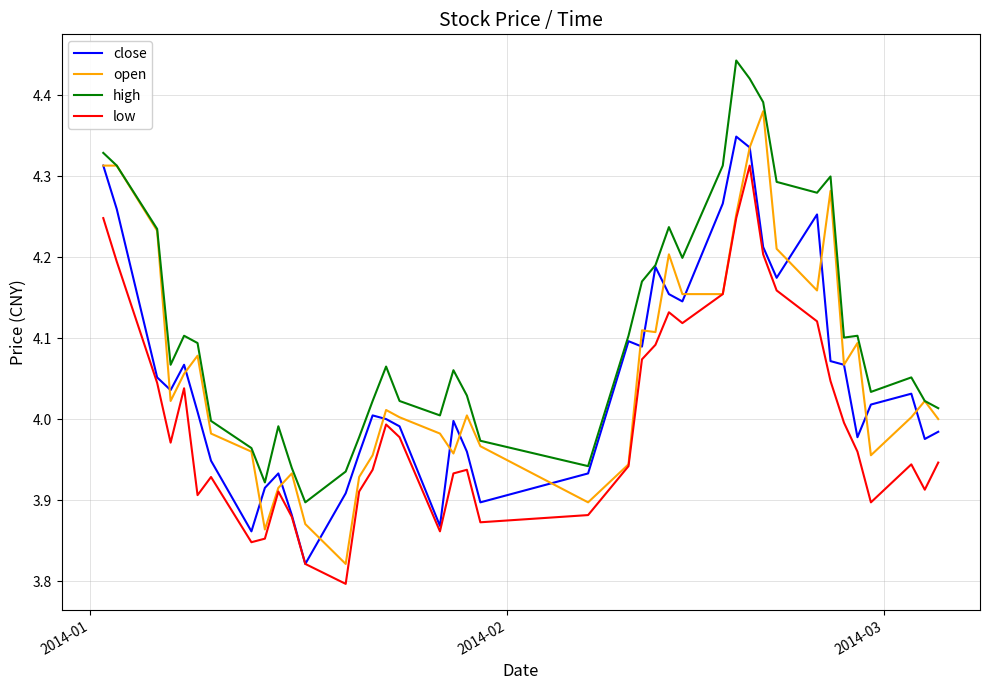

Which series has the largest total across all categories?

high